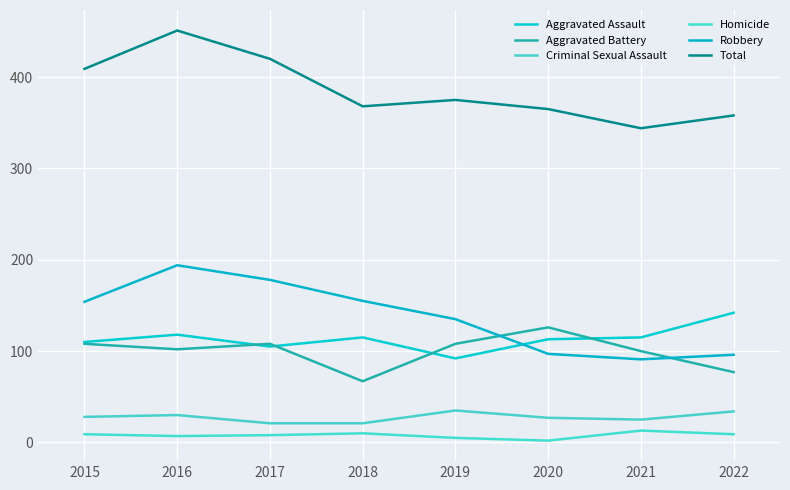

At 2021, list the series in order from smallest to largest.

Homicide, Criminal Sexual Assault, Robbery, Aggravated Battery, Aggravated Assault, Total